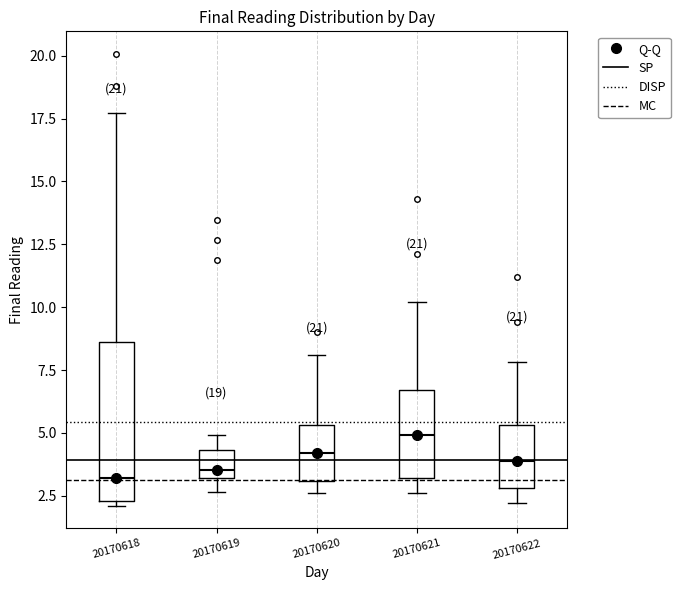

Reading left to right, read every box against the y-axis: the position of its median line, the range the box covers, and the ends of its whiskers. The values are not printed on the chart, so give them approximately, as read against the axis.

20170618: median 3.0, box 2.5 to 8.5, whiskers 2.0 to 17.5
20170619: median 3.5, box 3.0 to 4.5, whiskers 2.5 to 5.0
20170620: median 4.0, box 3.0 to 5.5, whiskers 2.5 to 8.0
20170621: median 5.0, box 3.0 to 6.5, whiskers 2.5 to 10.0
20170622: median 4.0, box 3.0 to 5.5, whiskers 2.0 to 8.0